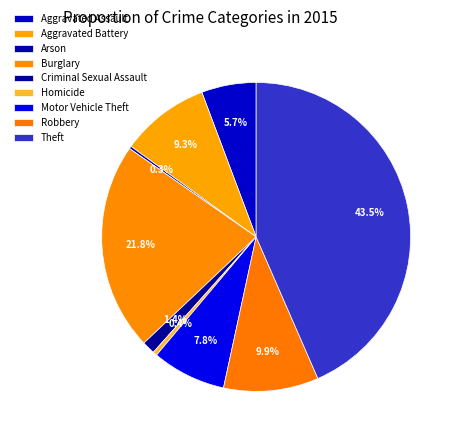

Which has a higher value, Burglary or Aggravated Battery?

Burglary